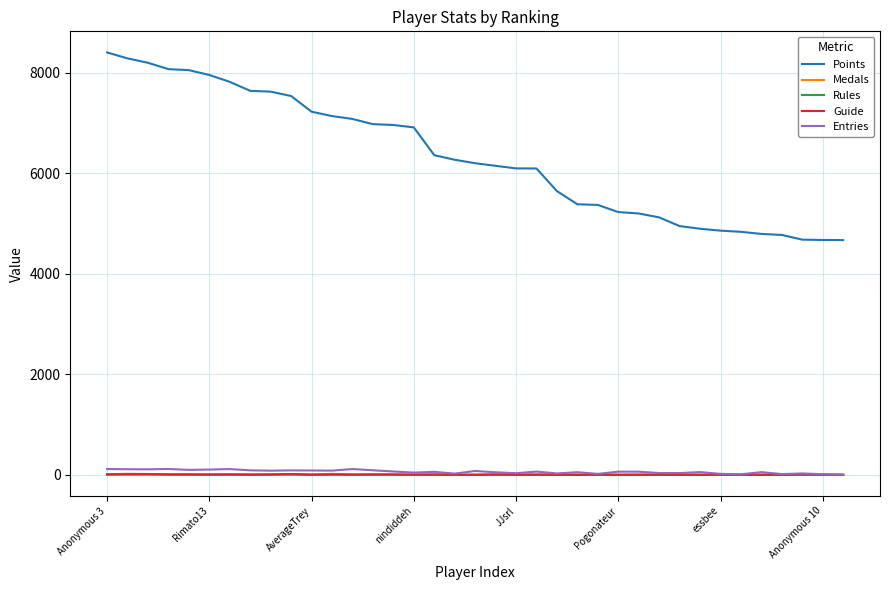

True or false: Guide and Points cross at least once.

False